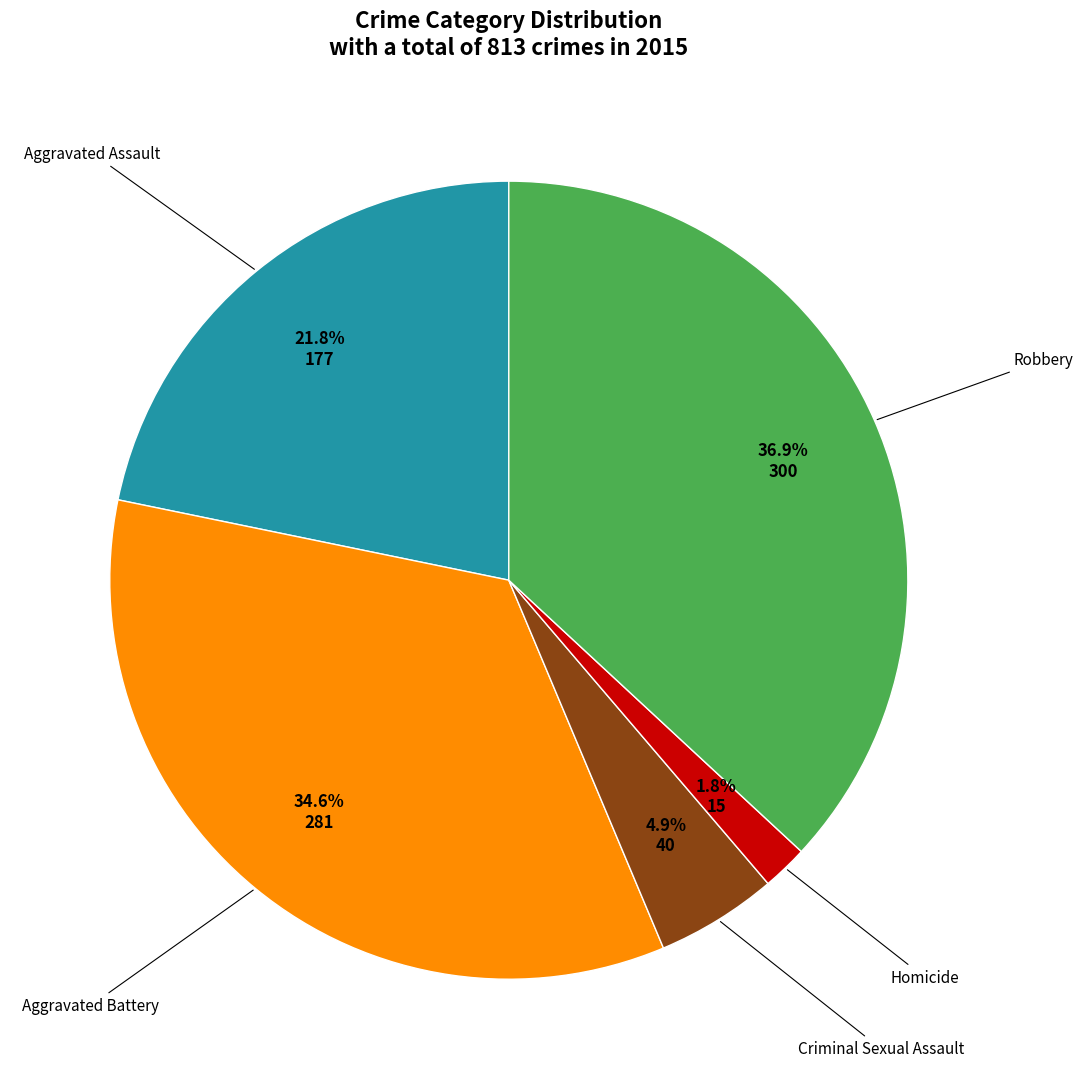

Does any single category account for the majority?

No